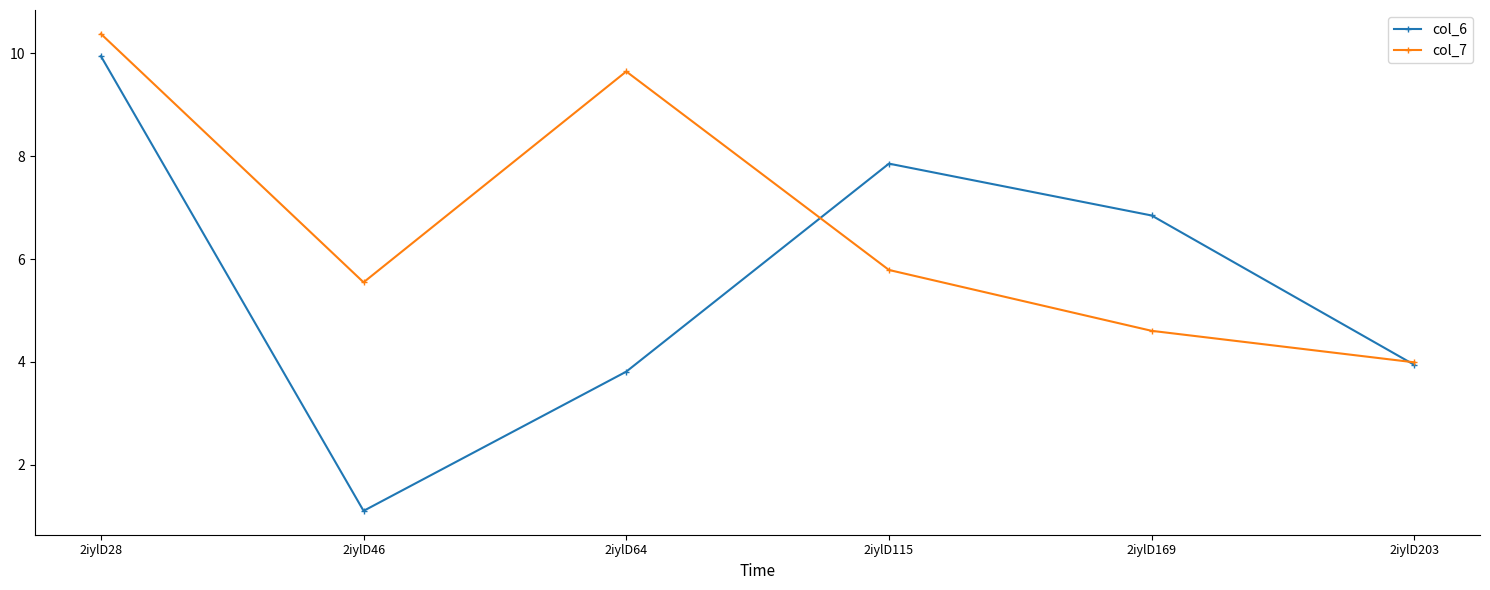

At which category is the sum across all series the highest?

2iylD28